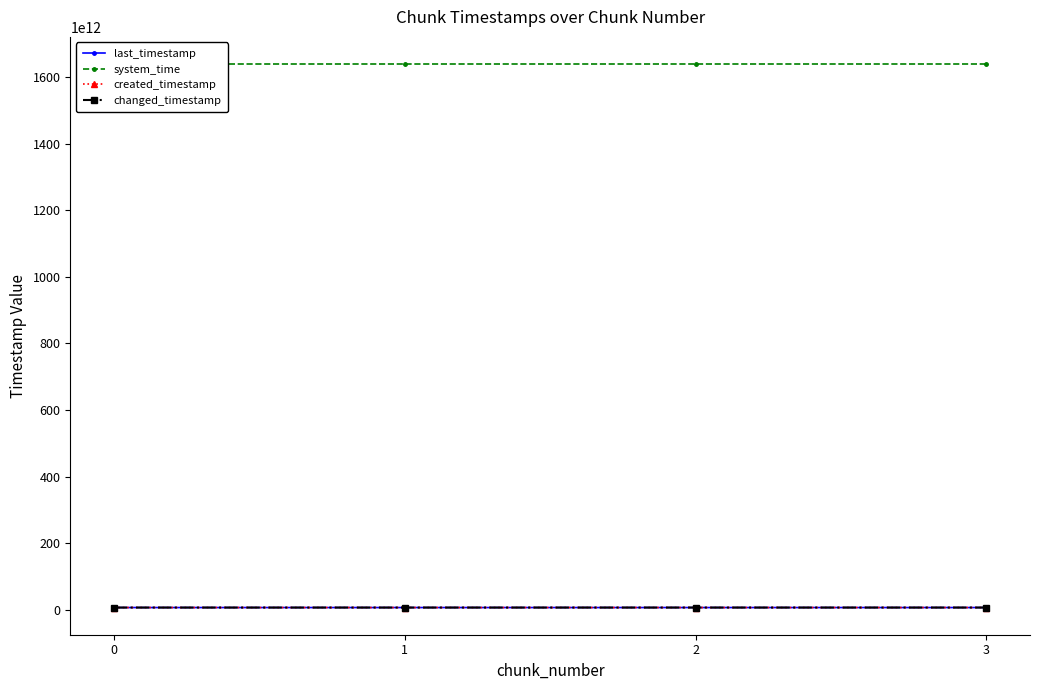

Is the value of system_time at 0 greater than the value of created_timestamp at 0?

Yes